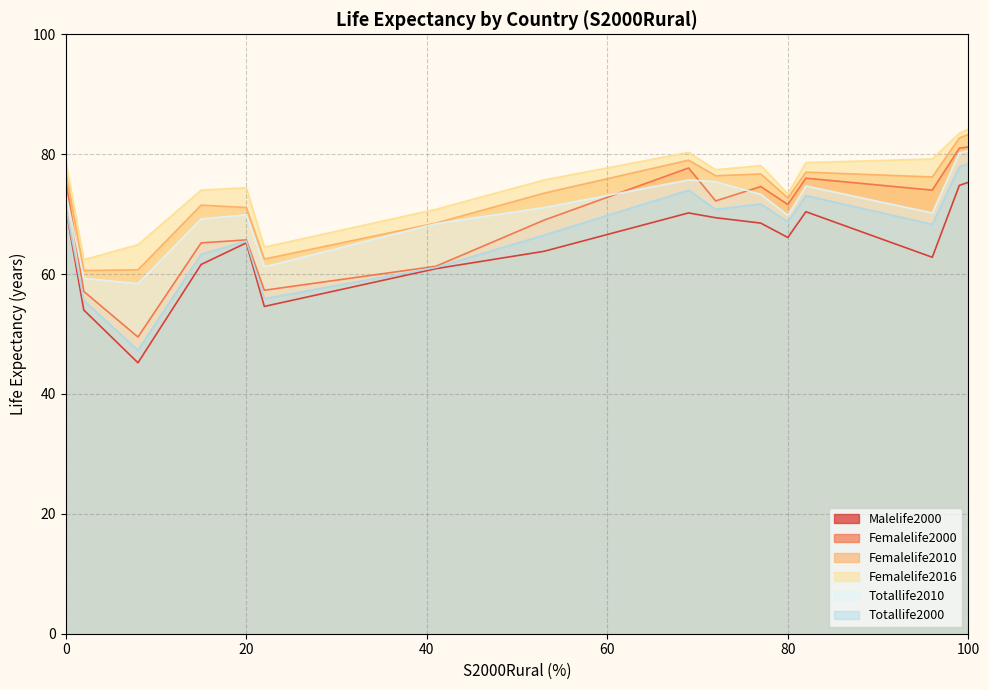

Reading left to right, transcribe all the data shown in this chart.

Malelife2000: Afghanistan=54.6	Albania=70.4	Algeria=69.4	Angola=45.2	Antigua and Barbuda=69.7	Argentina=70.2	Armenia=68.5	Australia=77.0	Austria=75.3	Azerbaijan=63.8	Bahamas=68.8	Bahrain=72.5	Bangladesh=65.2	Barbados=71.0	Belarus=62.8	Belgium=74.8	Belize=66.1	Benin=54.0	Bhutan=60.9	Bolivia=61.6
Femalelife2000: Afghanistan=57.3	Albania=76.0	Algeria=72.2	Angola=49.5	Antigua and Barbuda=75.1	Argentina=77.7	Armenia=74.6	Australia=82.3	Austria=81.2	Azerbaijan=69.0	Bahamas=75.1	Bahrain=74.1	Bangladesh=65.7	Barbados=75.6	Belarus=74.0	Belgium=81.0	Belize=71.6	Benin=57.1	Bhutan=61.3	Bolivia=65.2
Femalelife2010: Afghanistan=62.5	Albania=77.0	Algeria=76.4	Angola=60.7	Antigua and Barbuda=76.9	Argentina=79.0	Armenia=76.7	Australia=84.2	Austria=83.3	Azerbaijan=73.5	Bahamas=78.2	Bahrain=77.8	Bangladesh=71.1	Barbados=77.1	Belarus=76.2	Belgium=82.7	Belize=72.7	Benin=60.6	Bhutan=68.5	Bolivia=71.5
Femalelife2016: Afghanistan=64.5	Albania=78.6	Algeria=77.4	Angola=64.9	Antigua and Barbuda=77.5	Argentina=80.3	Armenia=78.1	Australia=84.8	Austria=84.2	Azerbaijan=75.7	Bahamas=78.6	Bahrain=79.6	Bangladesh=74.4	Barbados=78.8	Belarus=79.2	Belgium=83.5	Belize=73.4	Benin=62.4	Bhutan=70.8	Bolivia=74.0
Totallife2010: Afghanistan=61.2	Albania=74.7	Algeria=75.4	Angola=58.4	Antigua and Barbuda=74.7	Argentina=75.7	Armenia=73.3	Australia=82.0	Austria=80.6	Azerbaijan=71.1	Bahamas=75.2	Bahrain=77.2	Bangladesh=69.9	Barbados=73.5	Belarus=70.2	Belgium=80.2	Belize=69.8	Benin=59.3	Bhutan=68.4	Bolivia=69.2
Totallife2000: Afghanistan=55.9	Albania=73.1	Algeria=70.8	Angola=47.3	Antigua and Barbuda=72.5	Argentina=74.0	Armenia=71.7	Australia=79.6	Austria=78.4	Azerbaijan=66.5	Bahamas=72.0	Bahrain=73.2	Bangladesh=65.5	Barbados=71.1	Belarus=68.3	Belgium=77.9	Belize=68.7	Benin=55.6	Bhutan=61.1	Bolivia=63.3